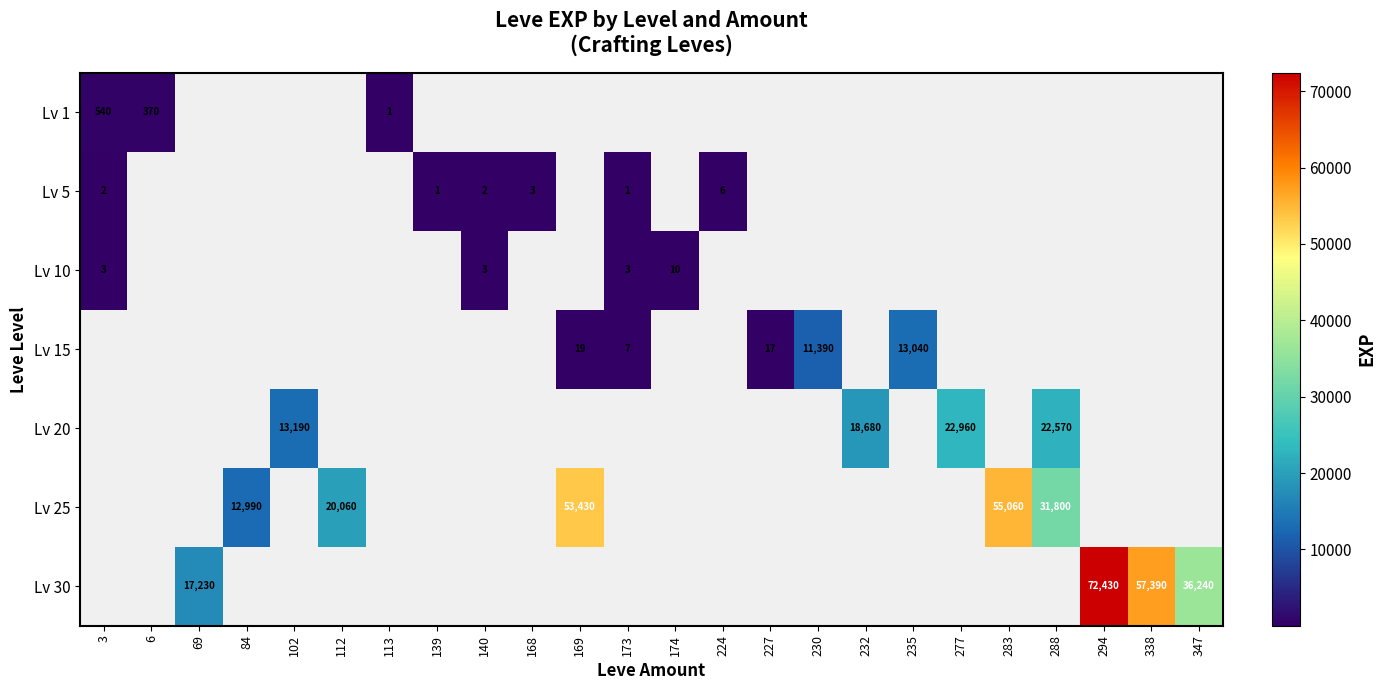

The value of Lv 5 at 3 is 3. True or false?

False